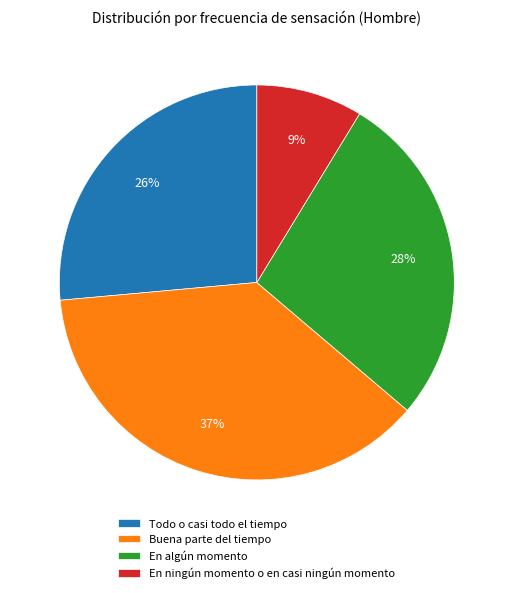

To the nearest percent, what portion does En ningún momento o en casi ningún momento represent?

9%